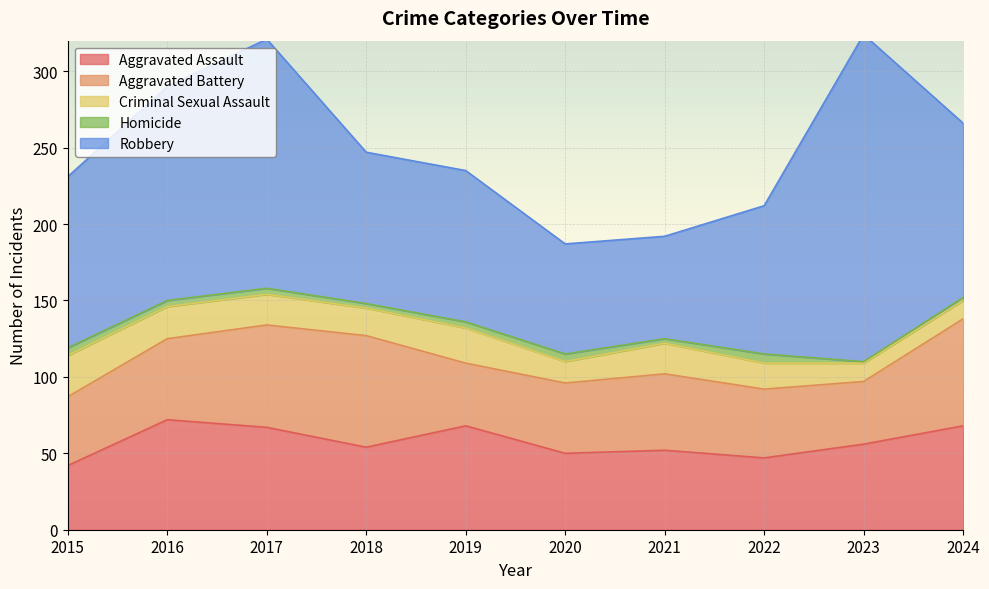

At which category is the sum across all series the highest?

2023